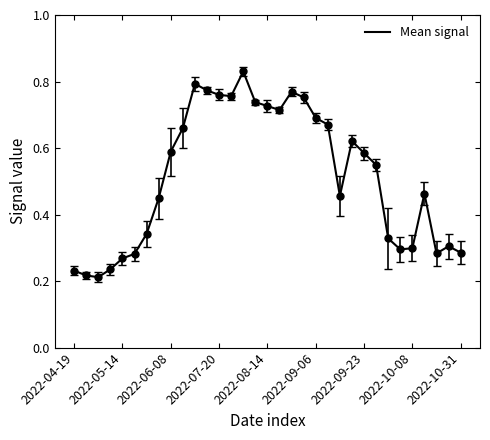

What is the value of the 31st point from the left?

0.3